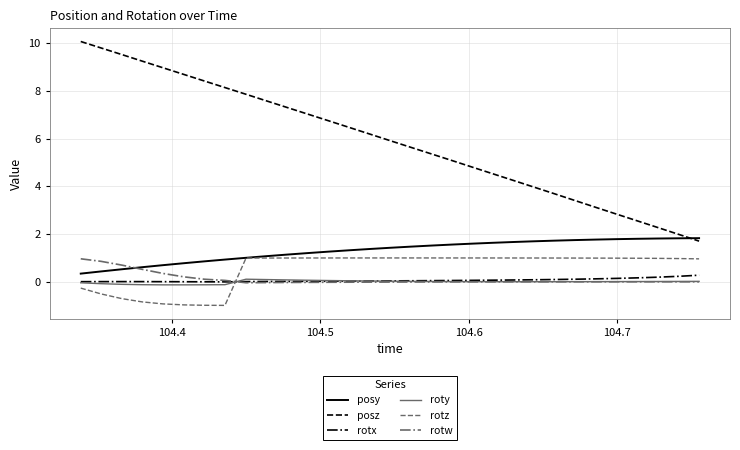

At how many categories does at least one series exceed 5?

19